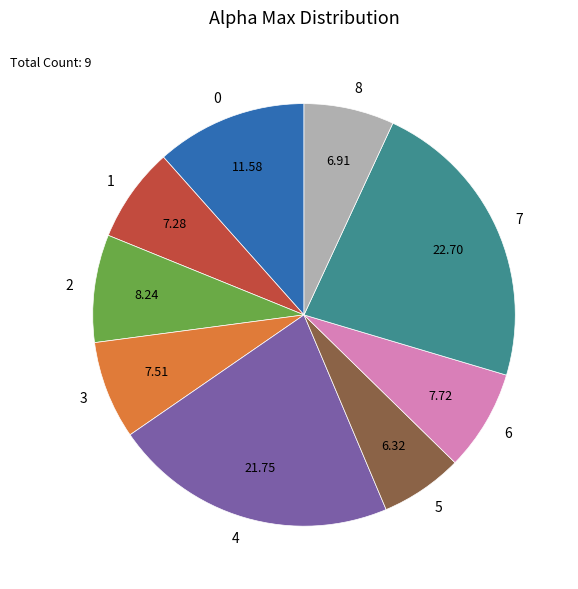

True or false: 3 accounts for 20% of the total.

False